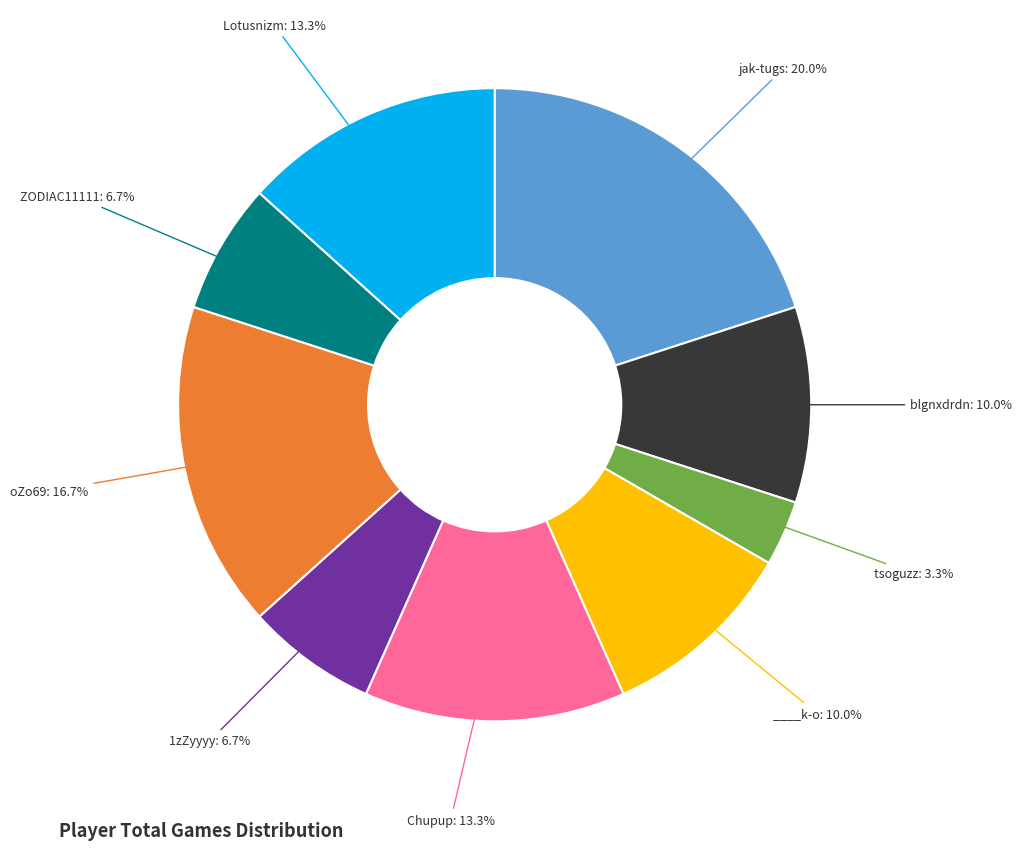

Is there a majority slice in this chart?

No